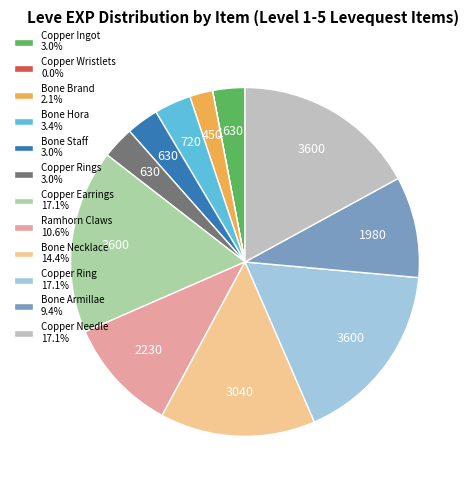

Does Copper Earrings 17.1% represent more than half of the total?

No